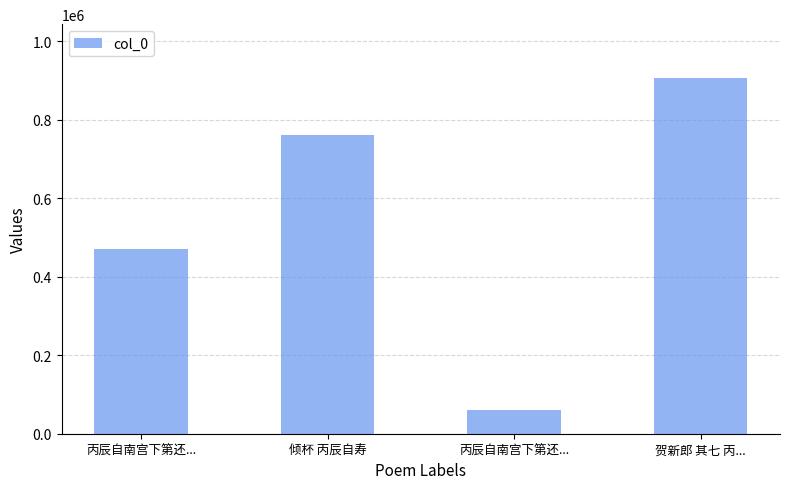

True or false: the data shows 536087 at 贺新郎 其七 丙....

False